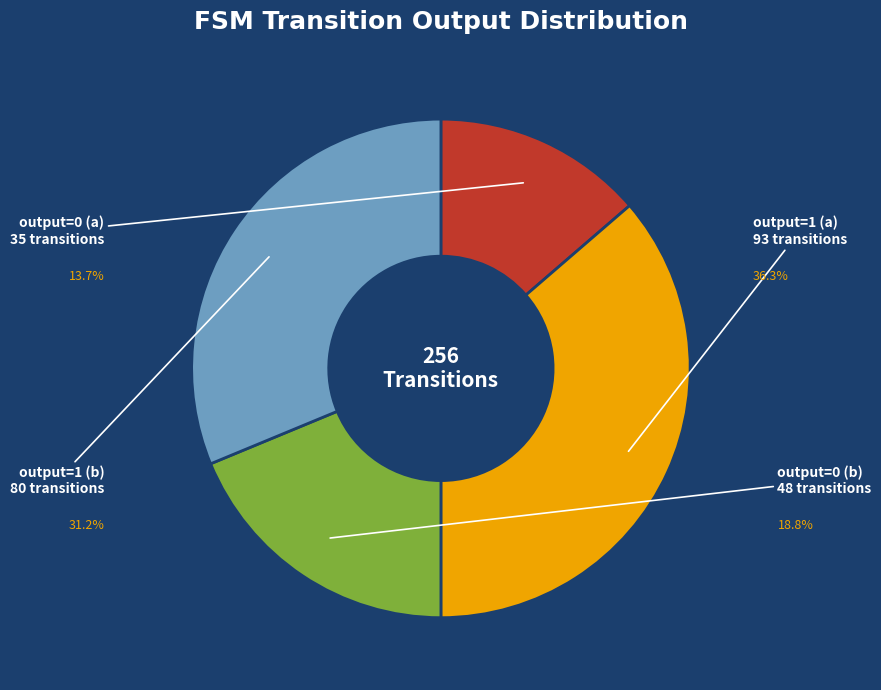

True or false: output=0 (a) accounts for 14% of the total.

True